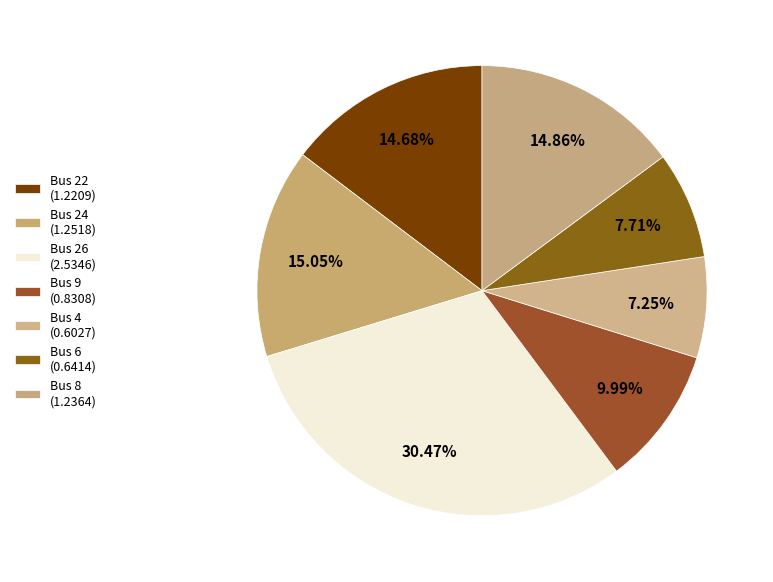

What is the smallest slice in the pie chart?

4